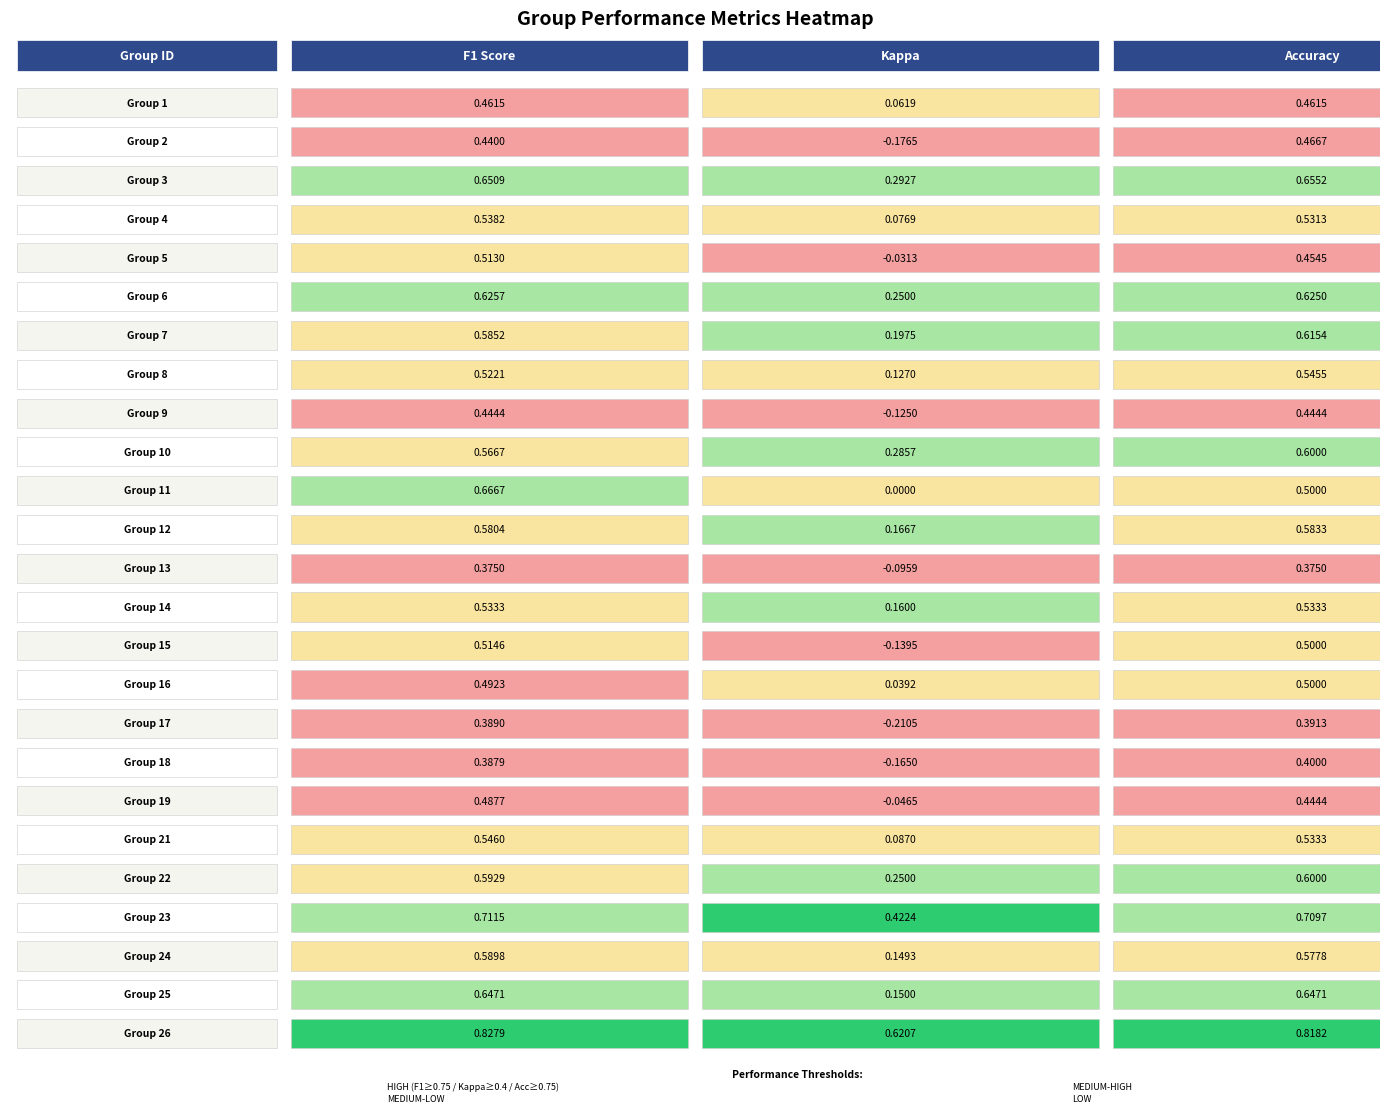

What is the difference between the second highest and minimum values in the accuracy series?

0.3